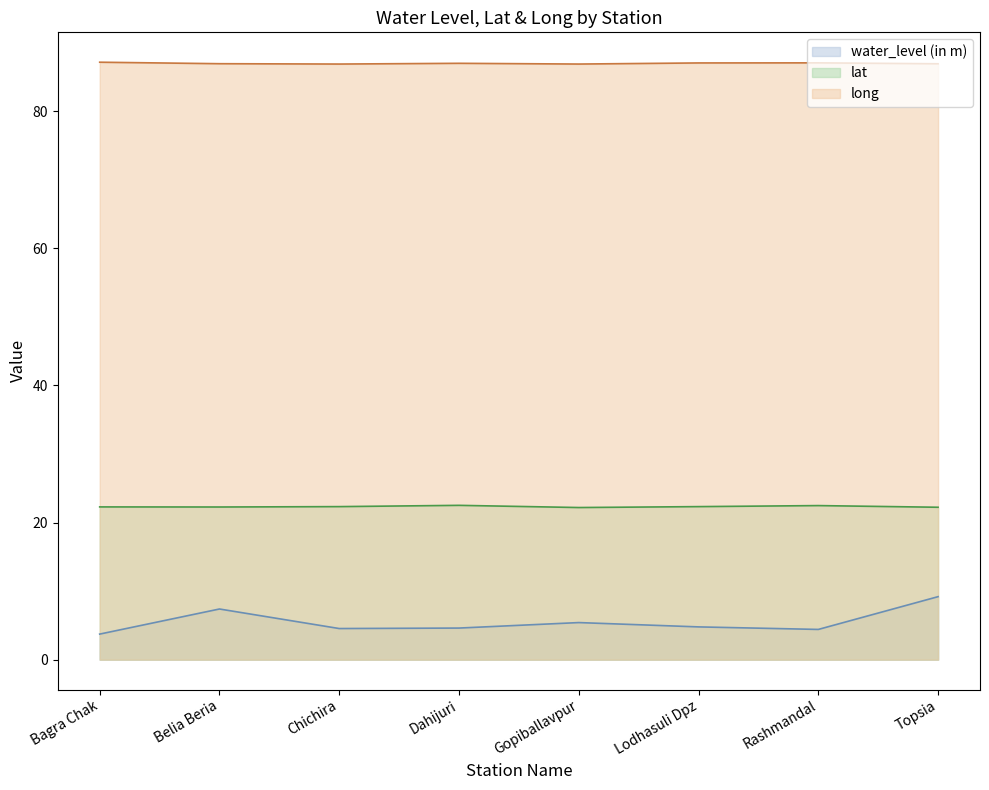

The value of water_level (in m) at Chichira is 8.0. True or false?

False